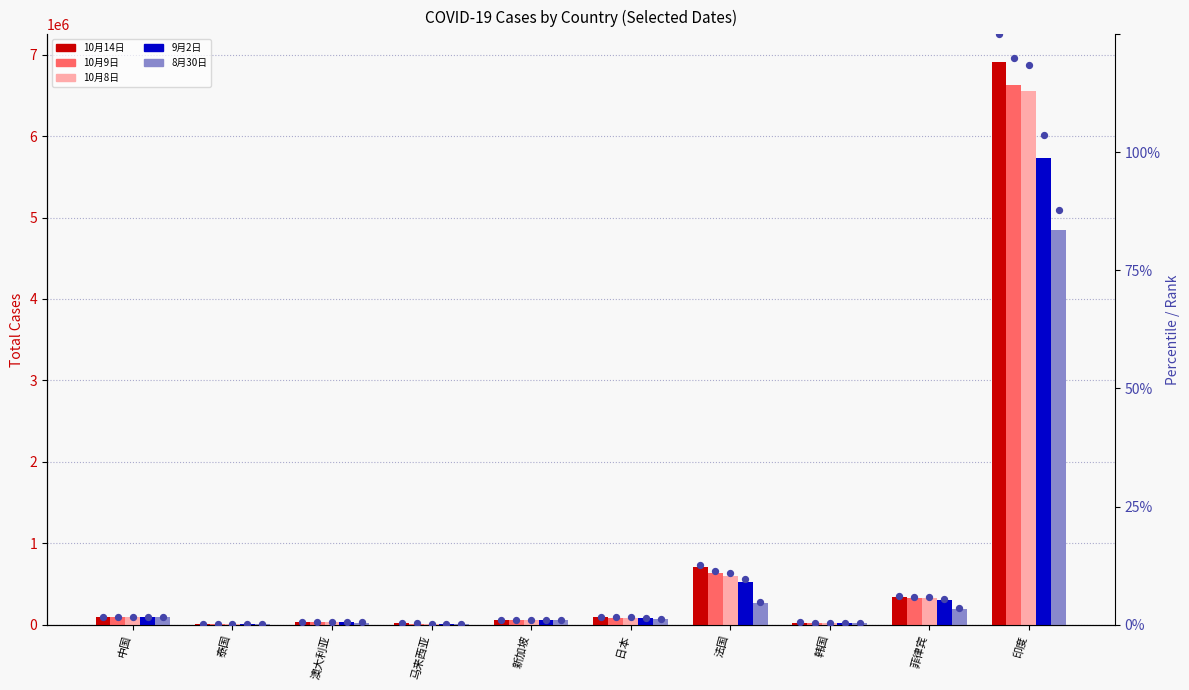

Which series reaches the maximum Y coordinate?

casetotal_10月14日